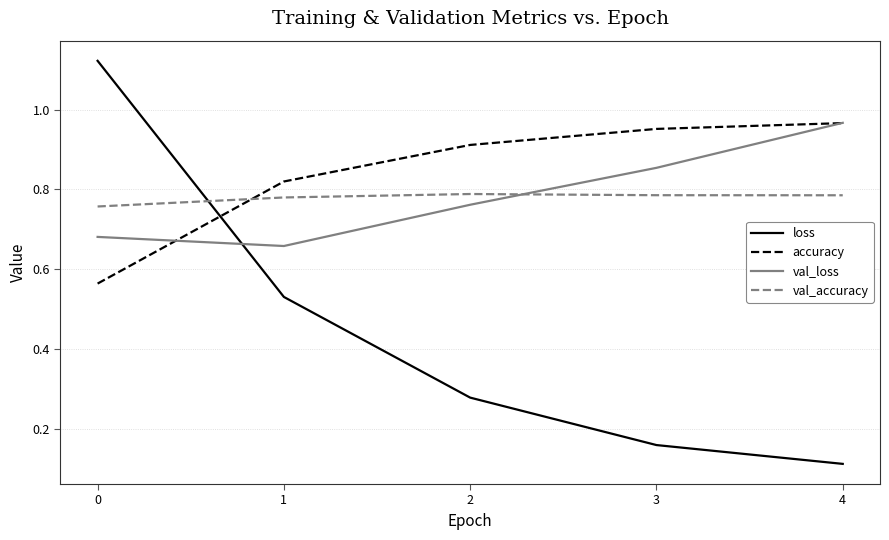

Does the chart display data point markers on the line(s)?

No